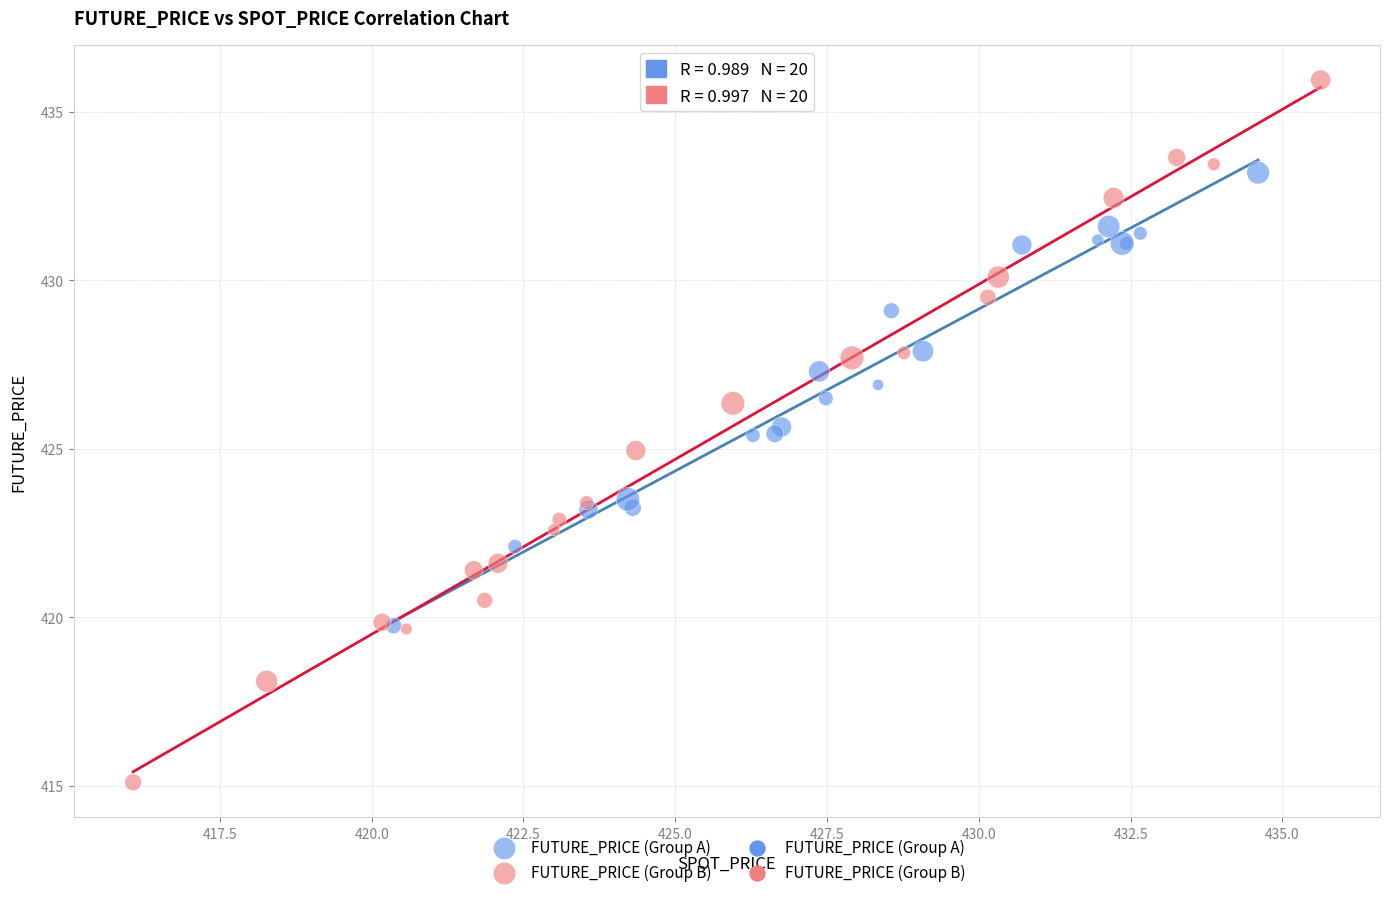

Which series reaches the maximum Y coordinate?

FUTURE_PRICE (Group B)